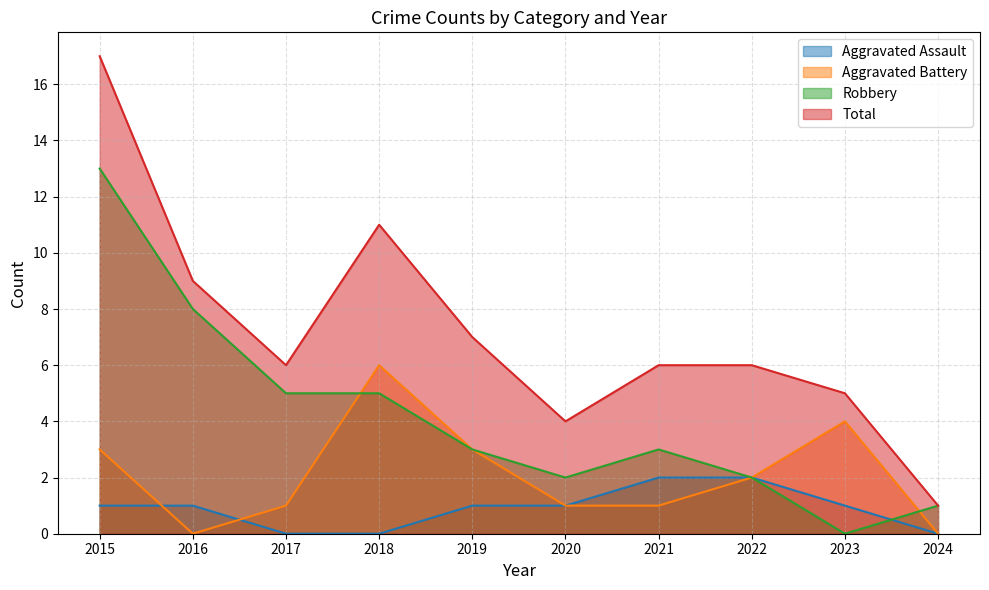

Between which two adjacent categories do Aggravated Assault and Robbery first intersect?

2023 and 2024